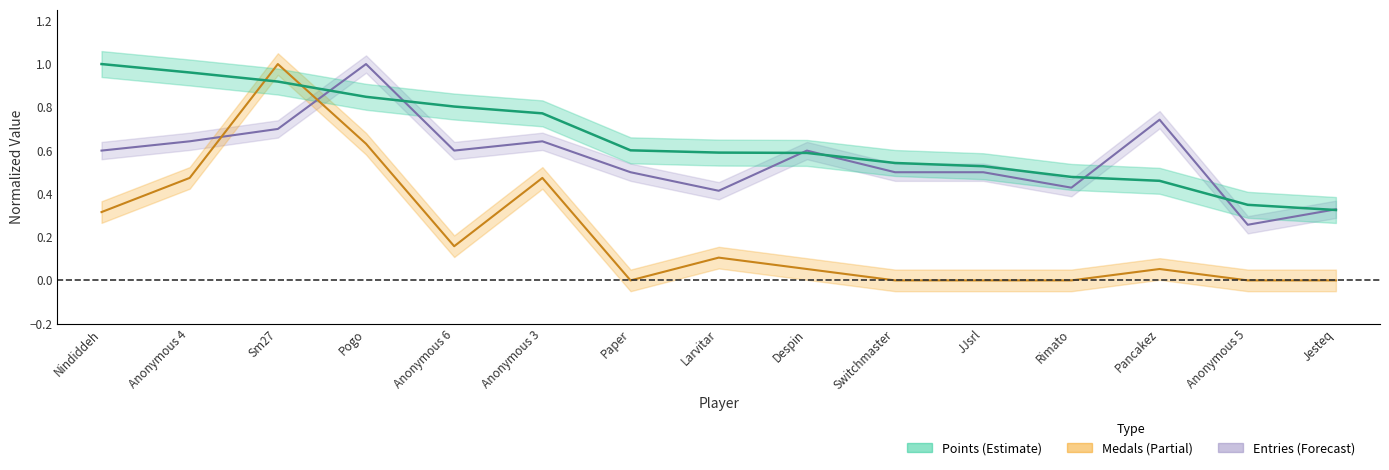

What is the value of the Medals point at the 8th from the left?

0.1